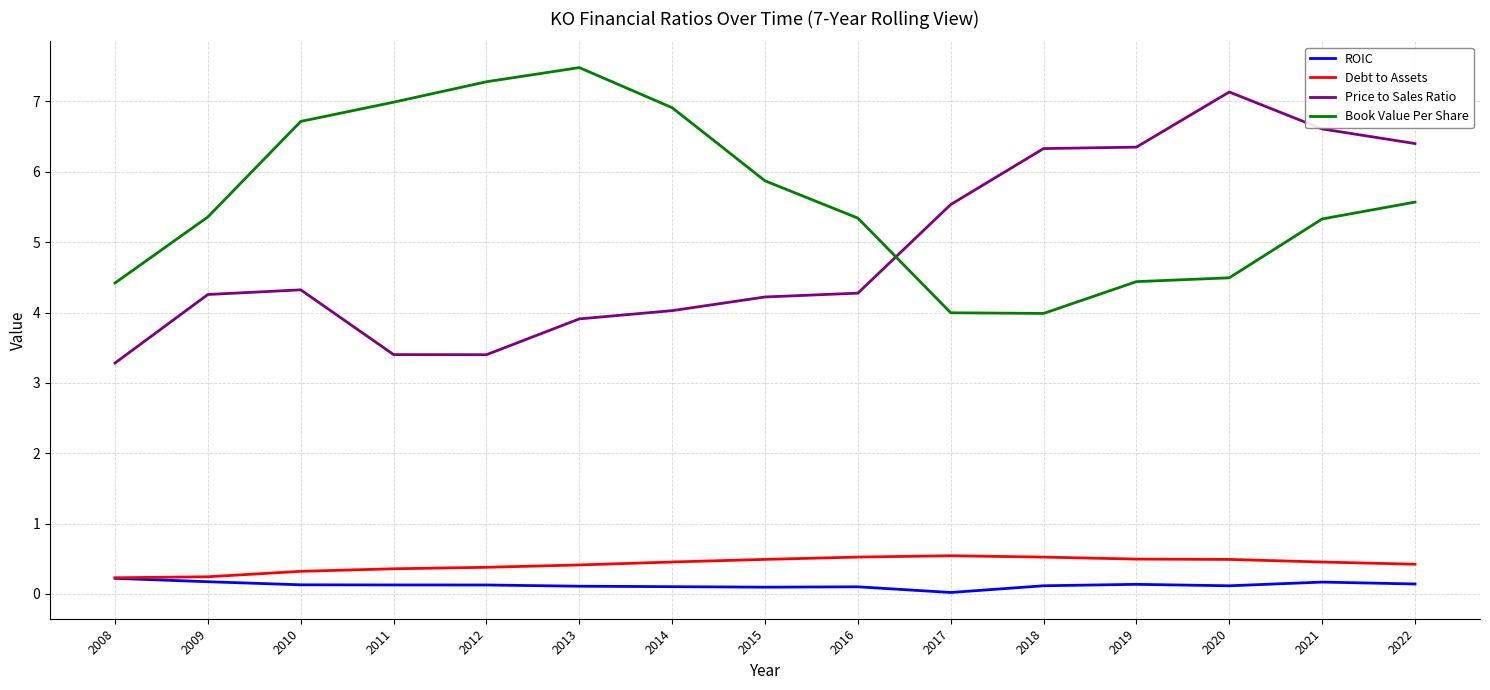

At which category does the chart reach its minimum across all series?

2017